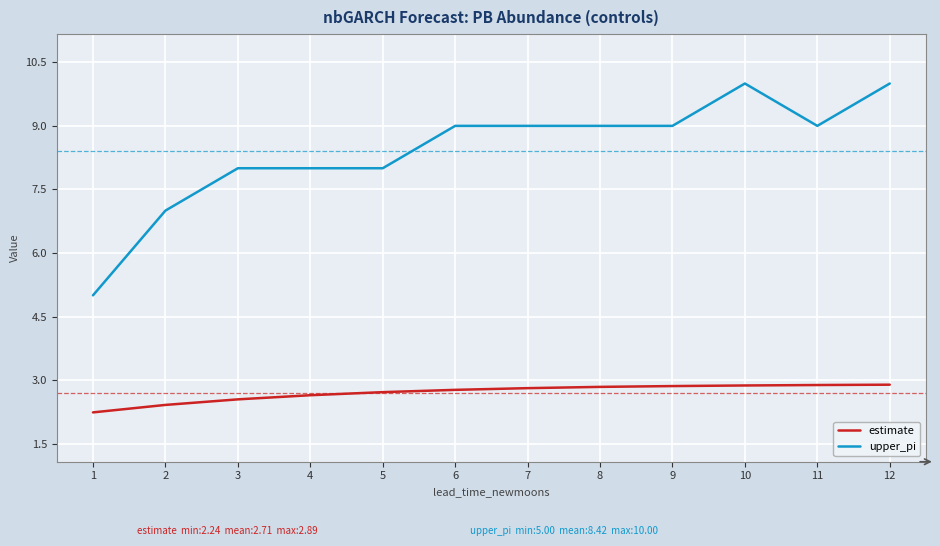

Rank the series at 9 from lowest to highest value.

estimate, upper_pi